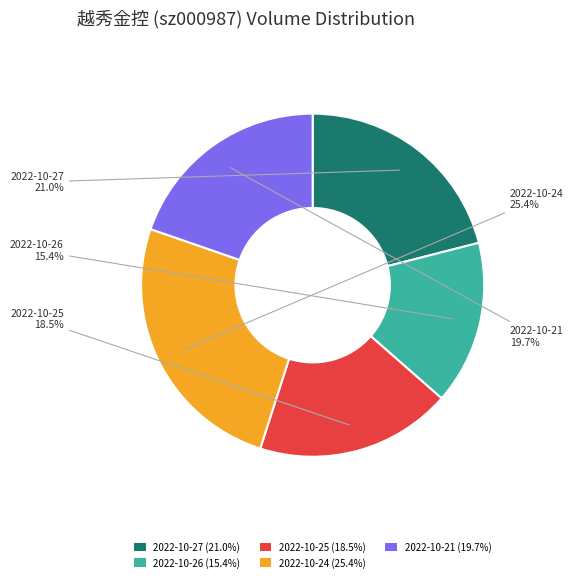

Is it true that 2022-10-27 is 21% of the pie?

True